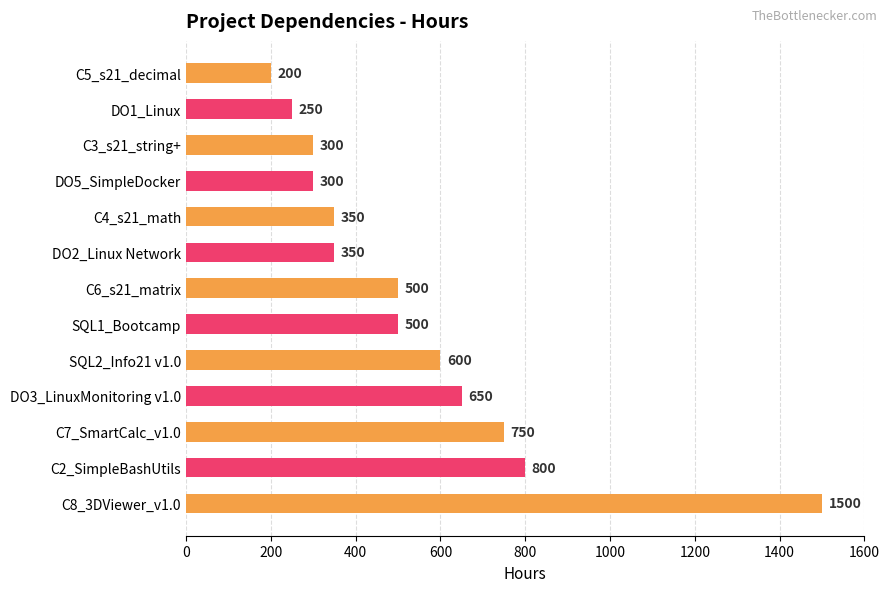

What is the smallest value displayed?

200